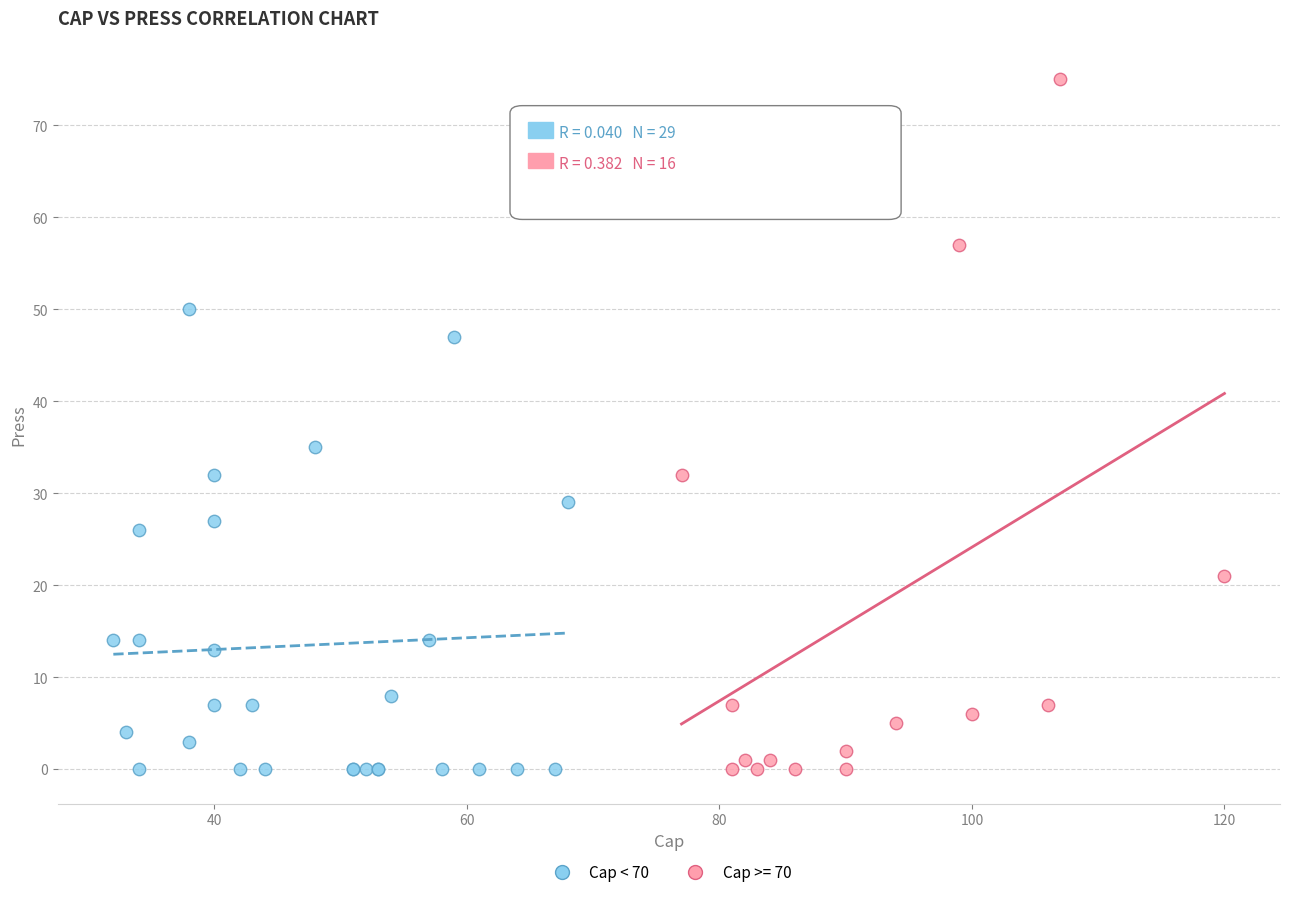

Which series contains the highest Y value?

Cap >= 70